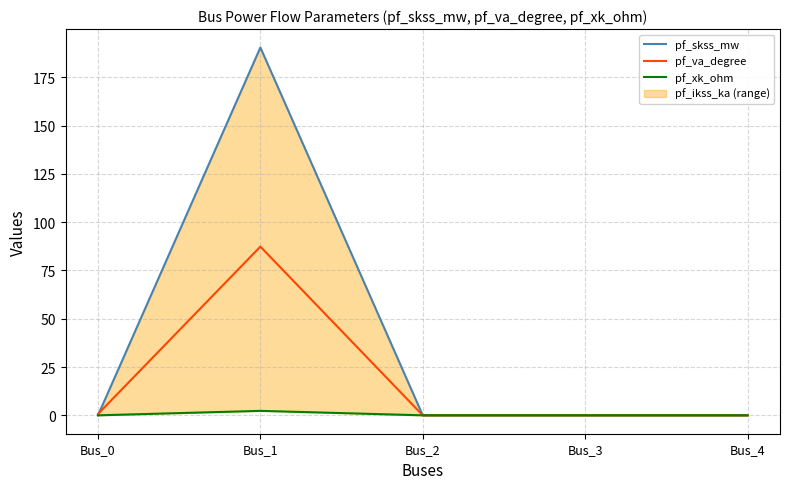

At which category does pf_skss_mw reach its first local peak?

Bus_1